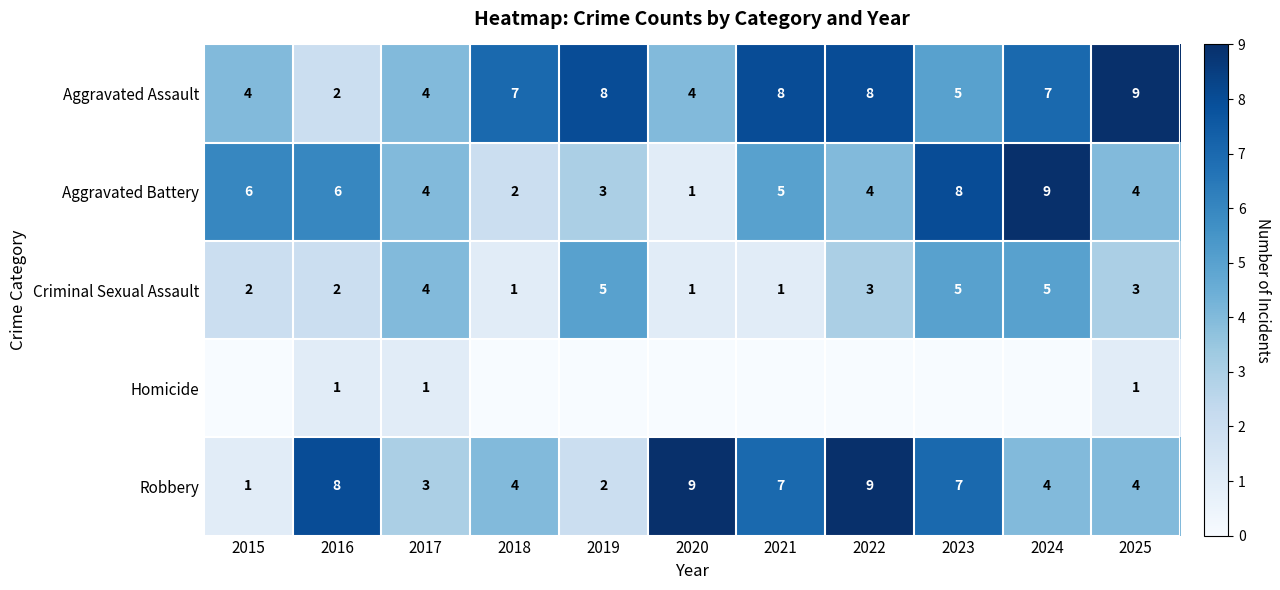

Count the number of data series in this chart.

5